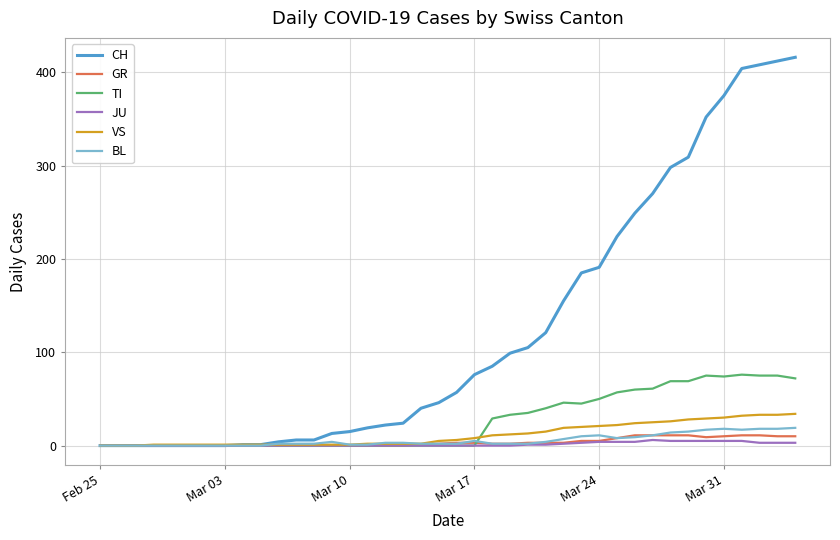

What is the greatest value displayed?

416